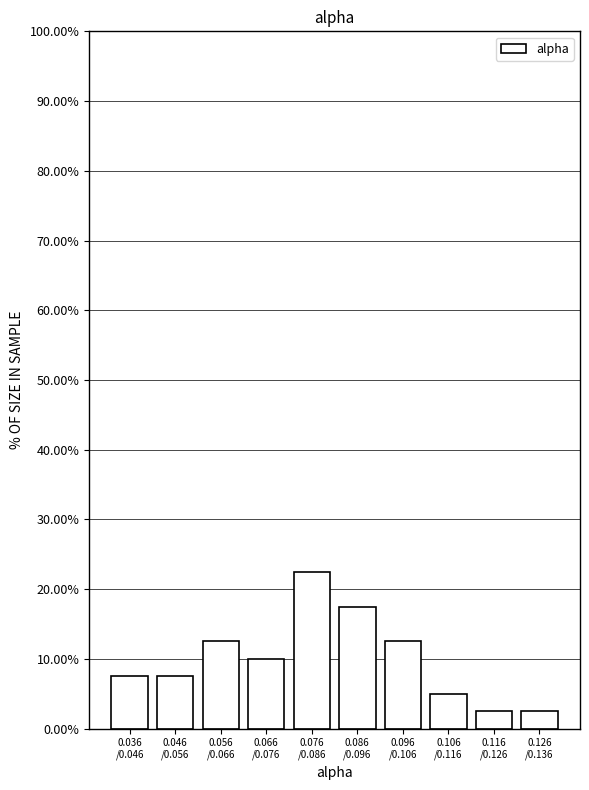

Reading right to left, what are all the values shown in this chart?

2.5	2.5	5.0	12.5	17.5	22.5	10.0	12.5	7.5	7.5